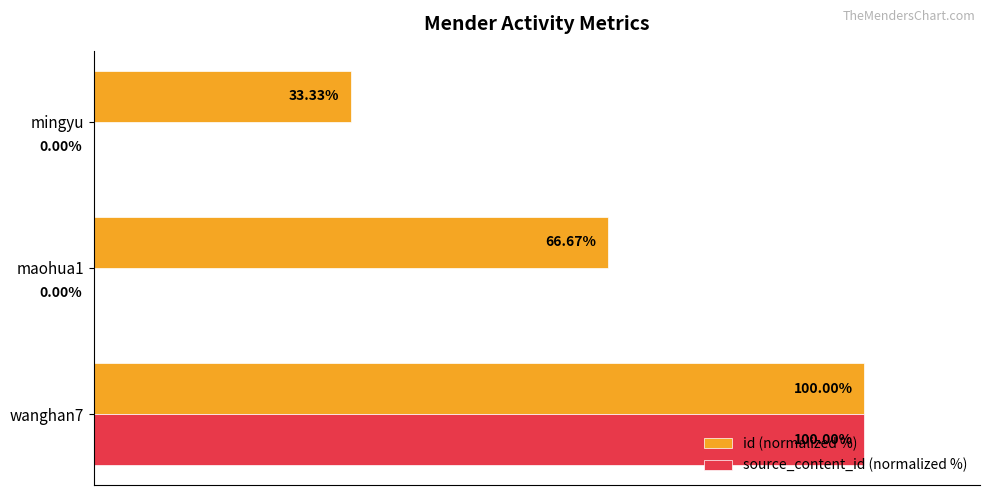

At which category is the sum across all series the highest?

wanghan7